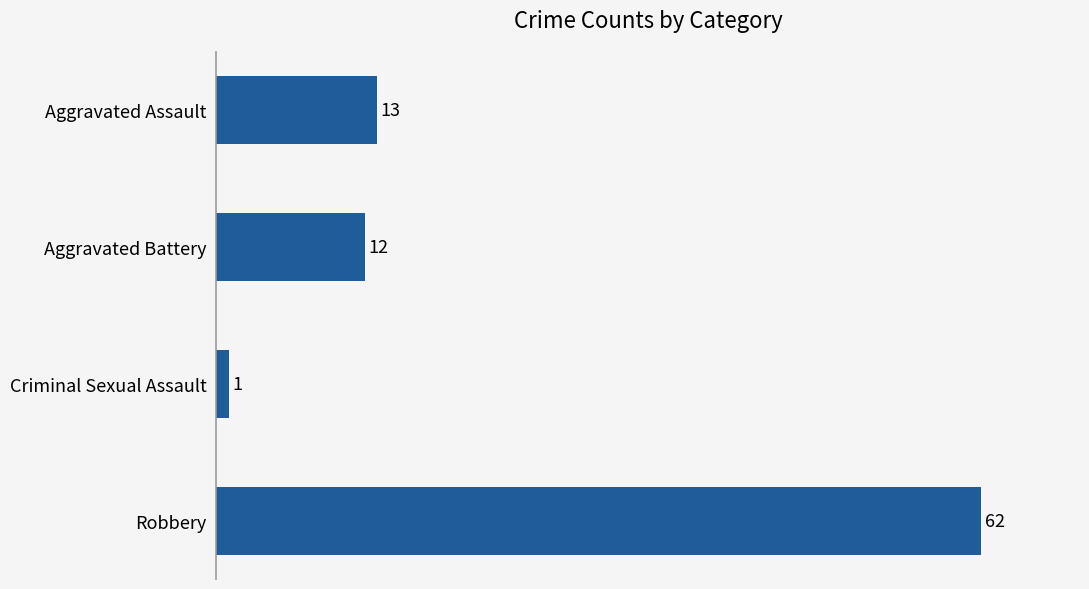

Rank the categories by value from lowest to highest.

Criminal Sexual Assault, Aggravated Battery, Aggravated Assault, Robbery